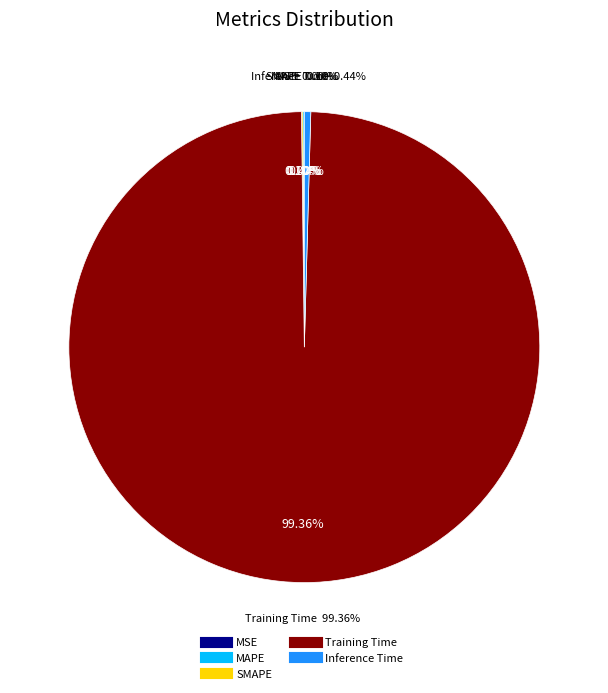

Is there any slice that represents more than half of the pie?

Yes